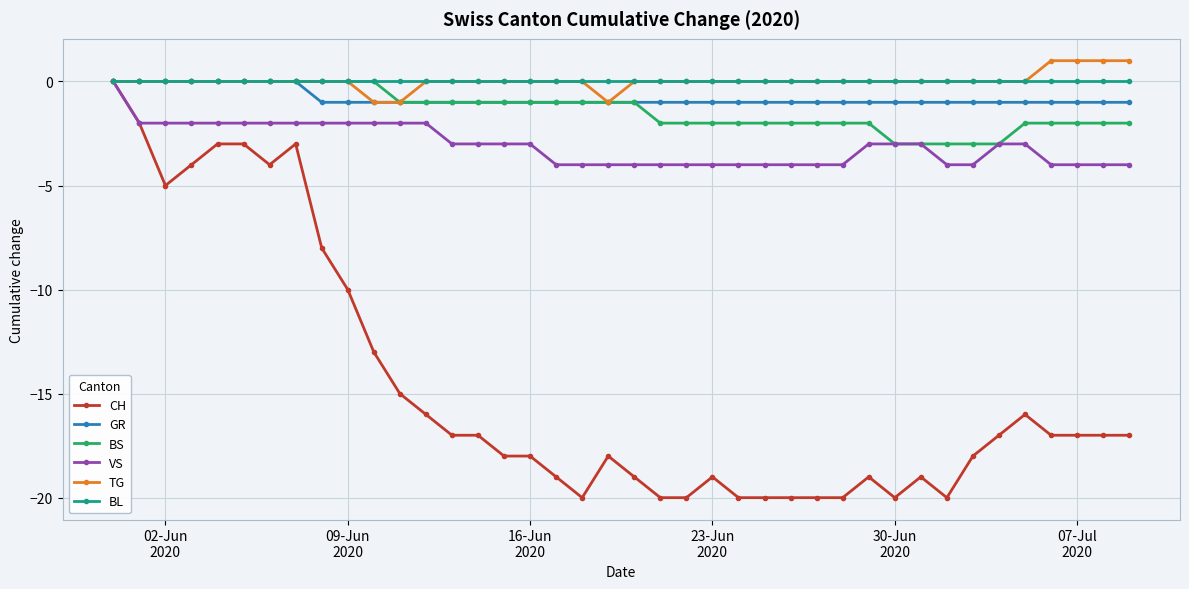

Reading left to right, transcribe all the data shown in this chart.

CH: 0	-2	-5	-4	-3	-3	-4	-3	-8	-10	-13	-15	-16	-17	-17	-18	-18	-19	-20	-18	-19	-20	-20	-19	-20	-20	-20	-20	-20	-19	-20	-19	-20	-18	-17	-16	-17	-17	-17	-17
GR: 0	0	0	0	0	0	0	0	-1	-1	-1	-1	-1	-1	-1	-1	-1	-1	-1	-1	-1	-1	-1	-1	-1	-1	-1	-1	-1	-1	-1	-1	-1	-1	-1	-1	-1	-1	-1	-1
BS: 0	0	0	0	0	0	0	0	0	0	0	-1	-1	-1	-1	-1	-1	-1	-1	-1	-1	-2	-2	-2	-2	-2	-2	-2	-2	-2	-3	-3	-3	-3	-3	-2	-2	-2	-2	-2
VS: 0	-2	-2	-2	-2	-2	-2	-2	-2	-2	-2	-2	-2	-3	-3	-3	-3	-4	-4	-4	-4	-4	-4	-4	-4	-4	-4	-4	-4	-3	-3	-3	-4	-4	-3	-3	-4	-4	-4	-4
TG: 0	0	0	0	0	0	0	0	0	0	-1	-1	0	0	0	0	0	0	0	-1	0	0	0	0	0	0	0	0	0	0	0	0	0	0	0	0	1	1	1	1
BL: 0	0	0	0	0	0	0	0	0	0	0	0	0	0	0	0	0	0	0	0	0	0	0	0	0	0	0	0	0	0	0	0	0	0	0	0	0	0	0	0